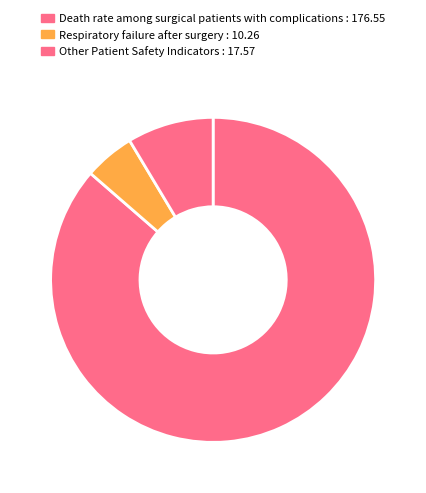

Rank the categories by value from lowest to highest.

Respiratory failure after surgery : 10.26, Other Patient Safety Indicators : 17.57, Death rate among surgical patients with complications : 176.55